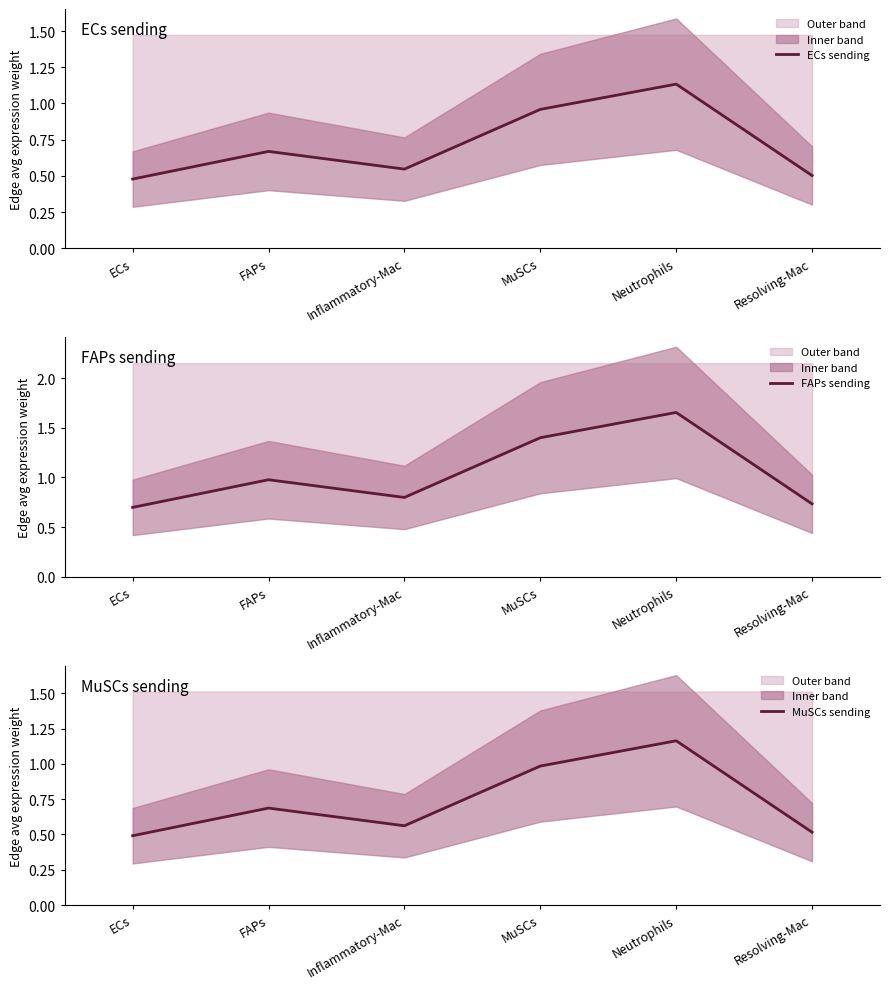

Count the number of categories in the chart.

6